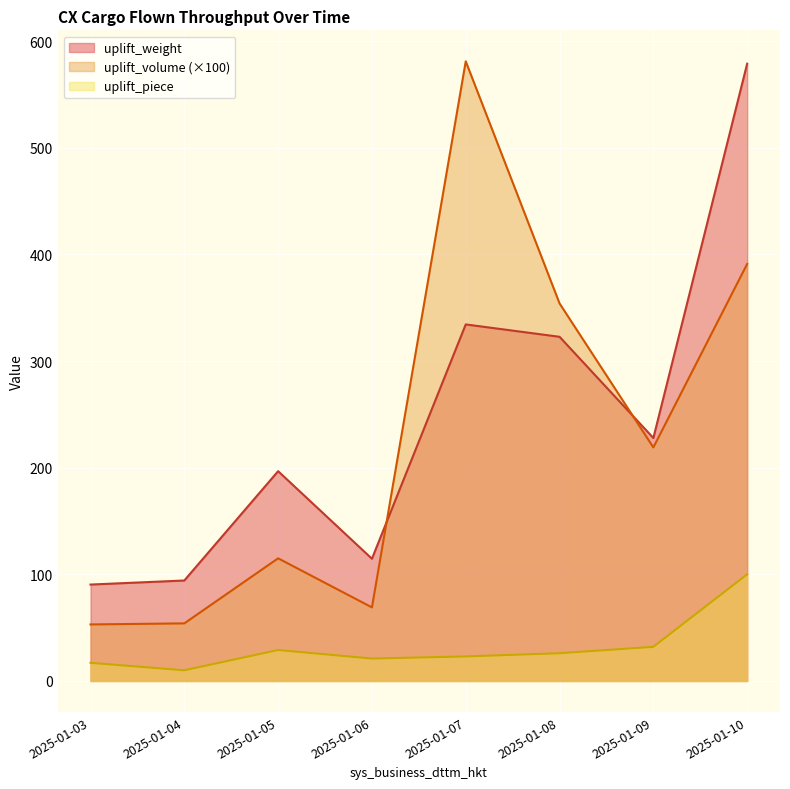

At which category does uplift_piece reach its first local valley?

2025-01-04